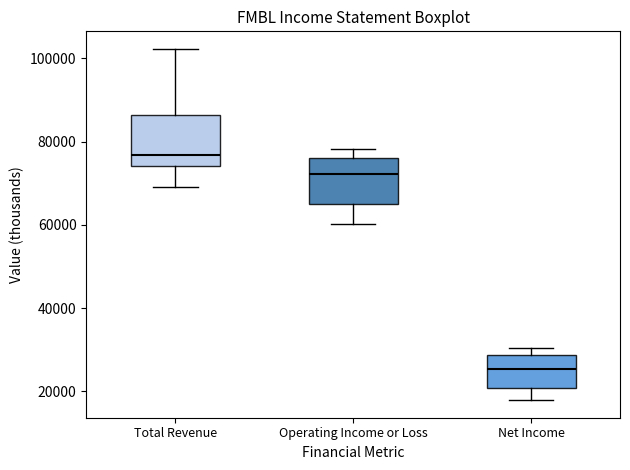

Reading left to right, read every box against the y-axis: the position of its median line, the range the box covers, and the ends of its whiskers. The values are not printed on the chart, so give them approximately, as read against the axis.

Total Revenue: median 76000, box 74000 to 86000, whiskers 70000 to 102000
Operating Income or Loss: median 72000, box 66000 to 76000, whiskers 60000 to 78000
Net Income: median 26000, box 20000 to 28000, whiskers 18000 to 30000